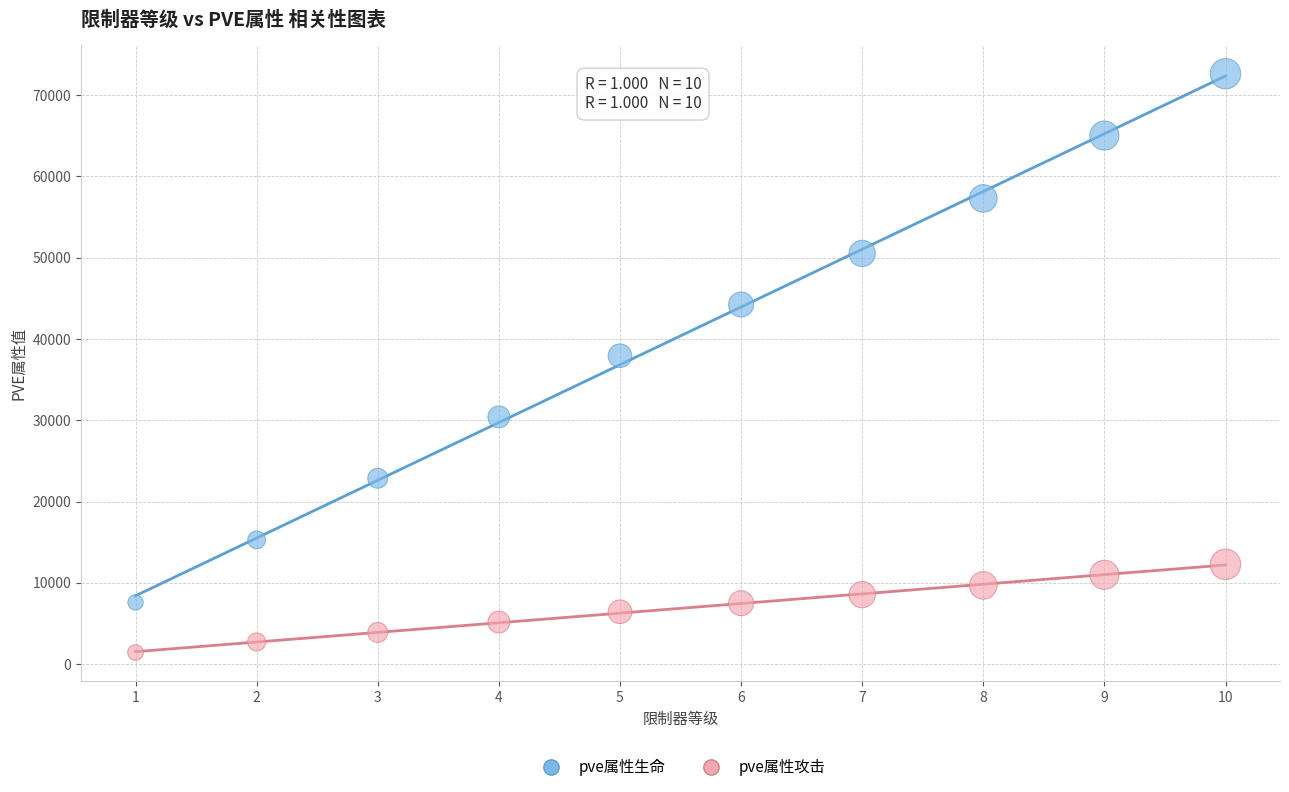

What are all the series names shown in the legend?

pve属性生命, pve属性攻击